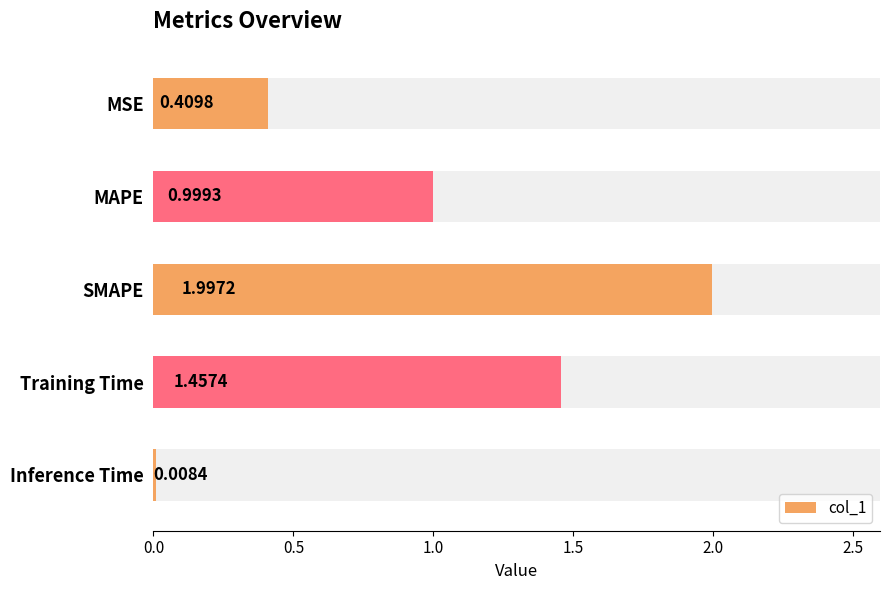

The chart shows a value of 0.7 at MSE. True or false?

False